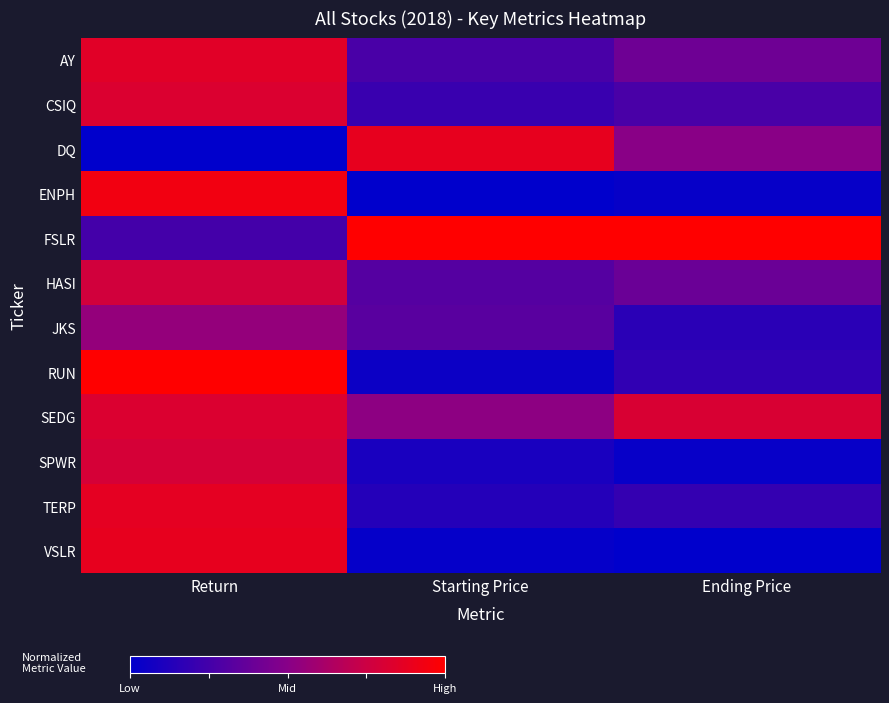

Which series has the widest spread of values?

RUN